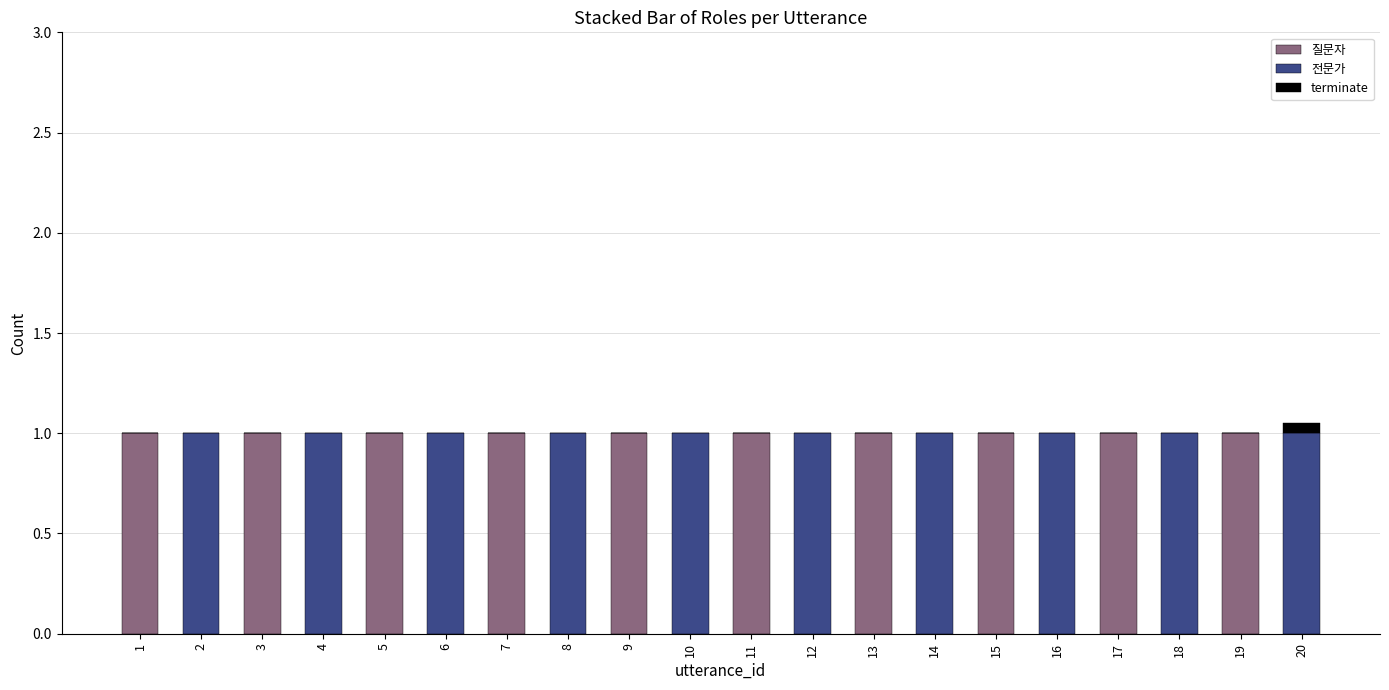

What is the sum of the 질문자 values at 10 and 17?

1.0